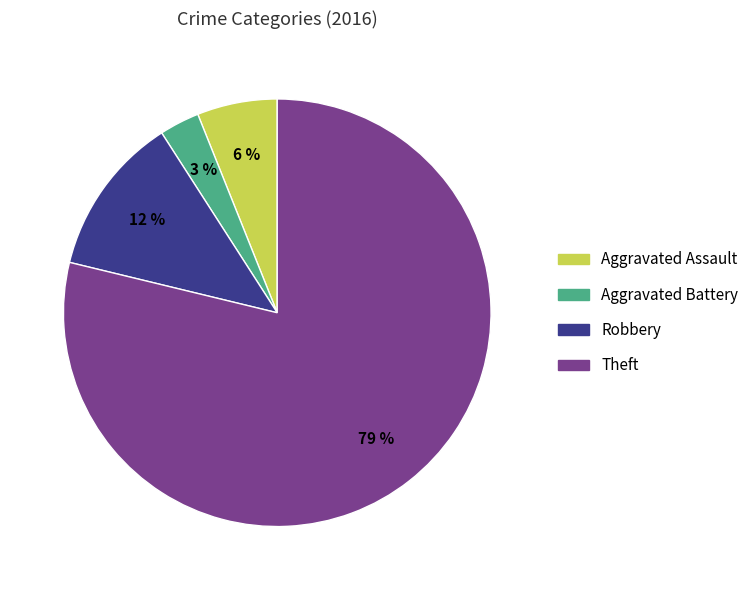

Rank the categories by value from highest to lowest.

Theft, Robbery, Aggravated Assault, Aggravated Battery